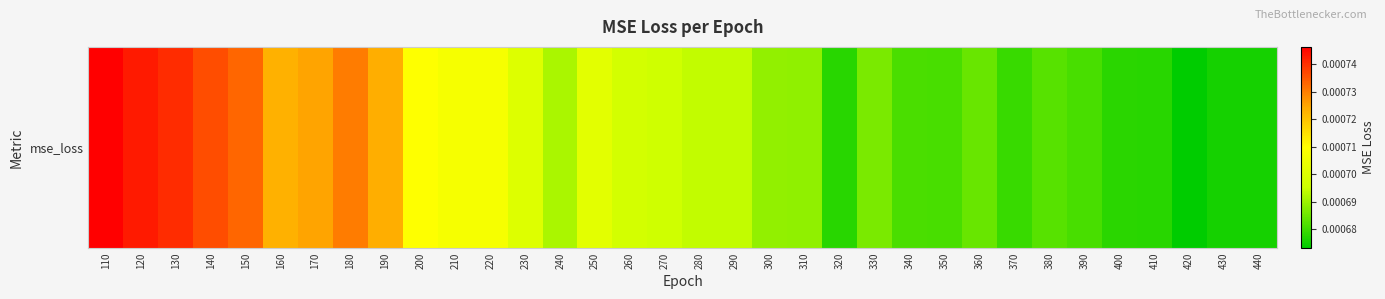

The chart shows a value of 0.0 at 190. True or false?

True